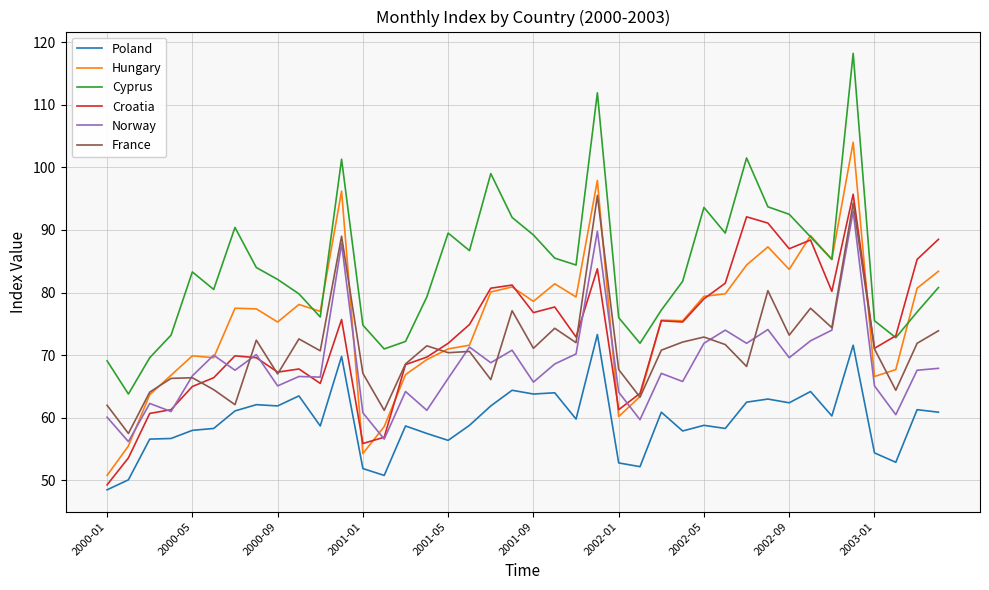

True or false: France and Cyprus intersect in this chart.

False